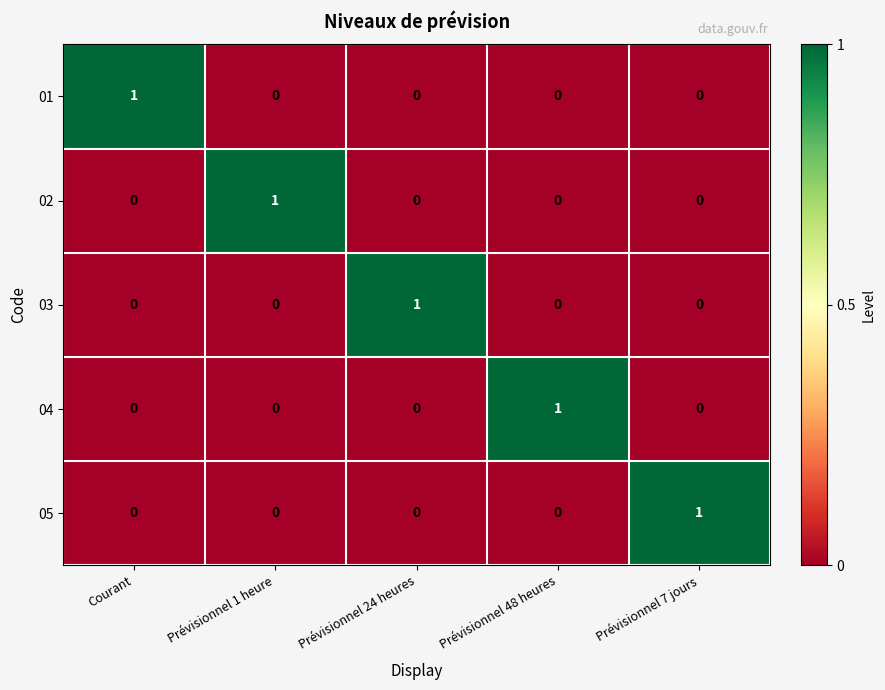

At how many categories does at least one series exceed 0?

5